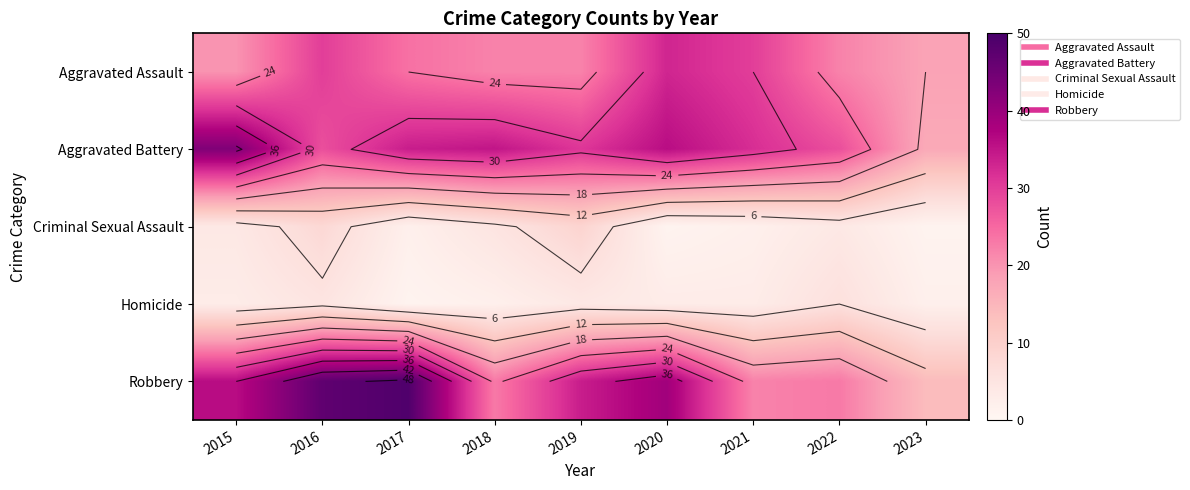

Between 2023 and 2016, which is larger?

2016